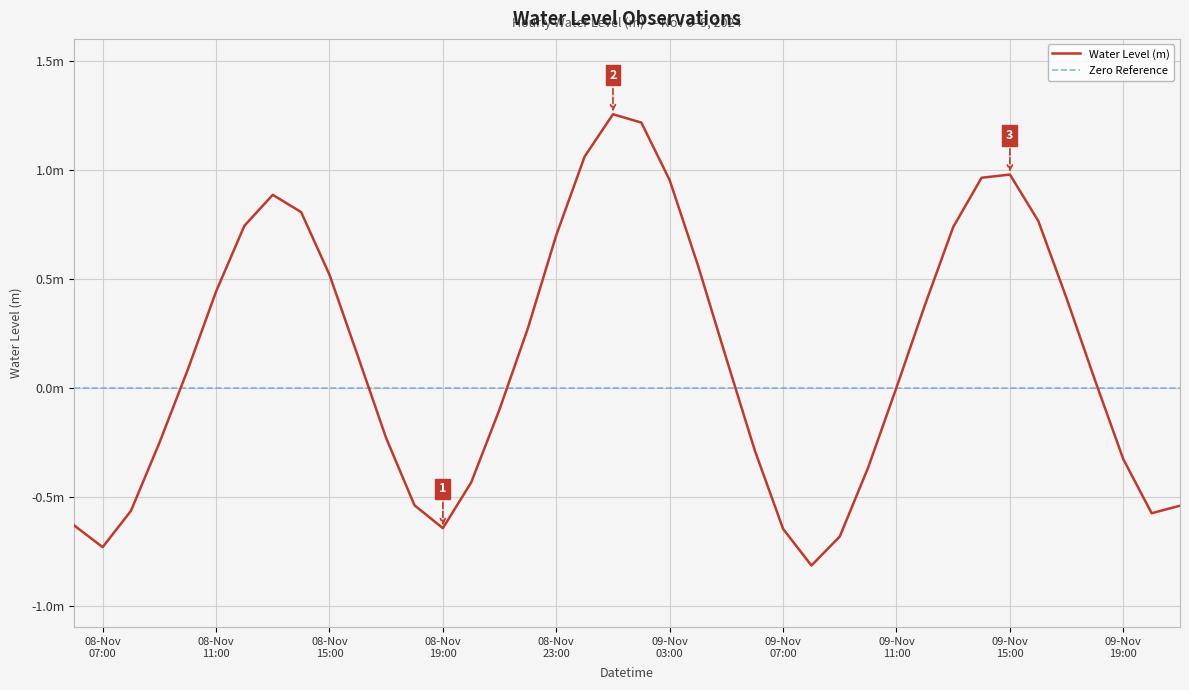

Which category has the lowest value across all series?

2024-11-09 08:00:00